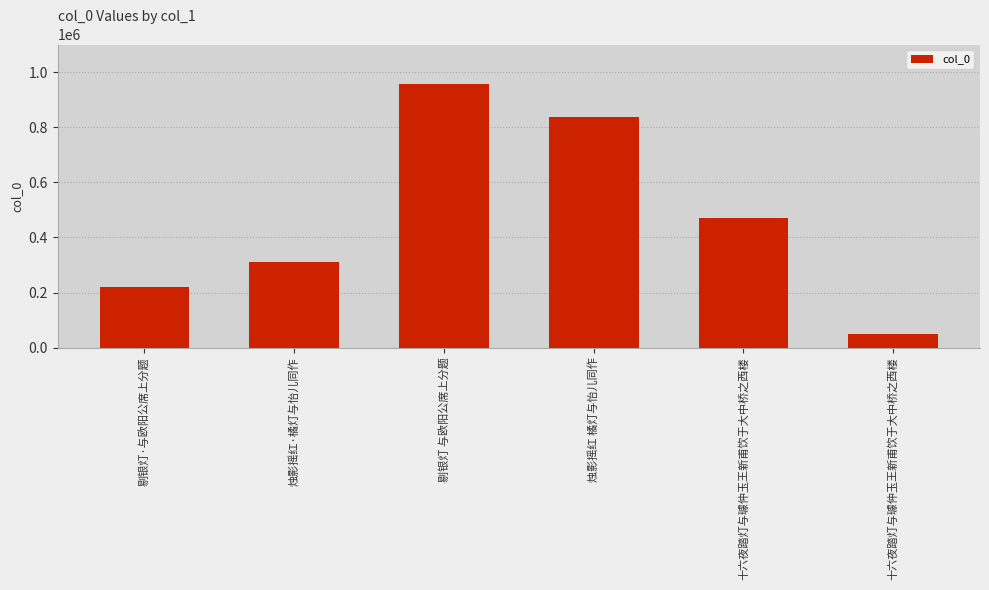

How many data points does each series have?

6